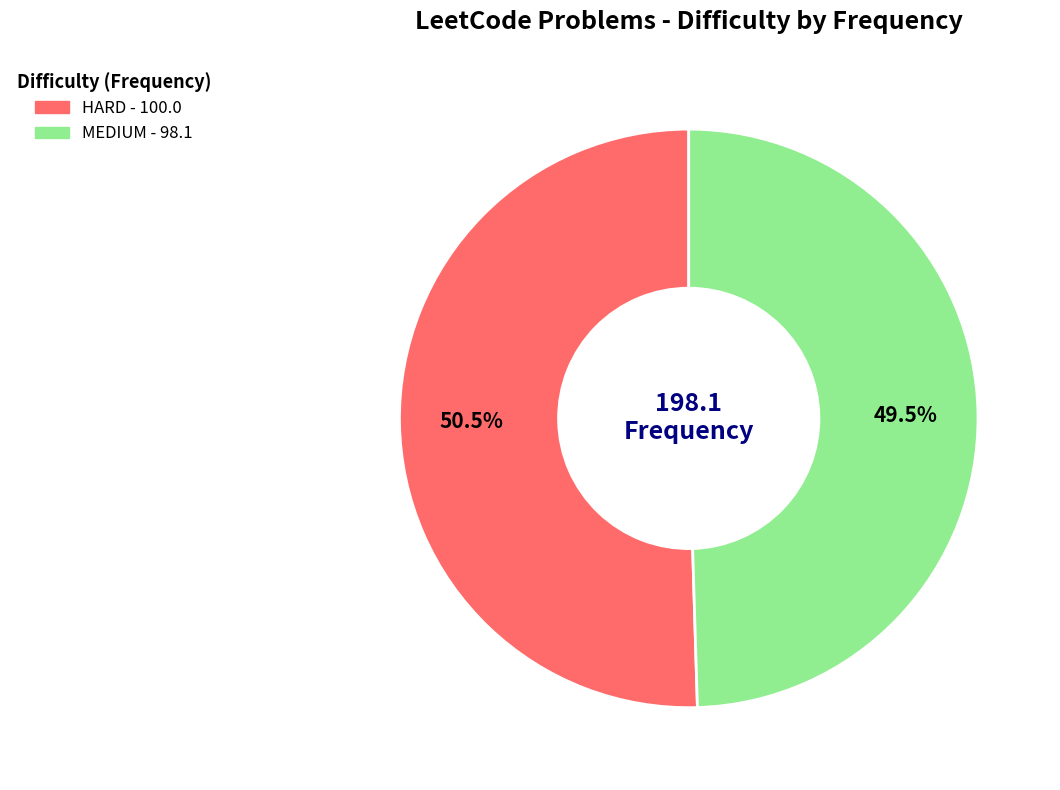

Is the sum of HARD and MEDIUM greater than half?

Yes